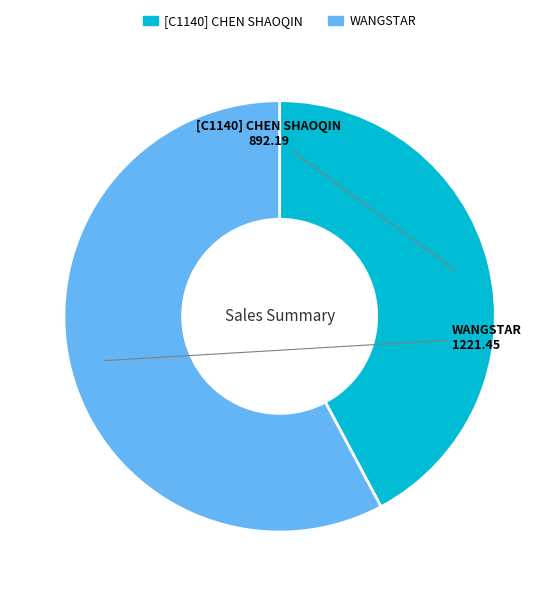

The [C1140] CHEN SHAOQIN slice represents 51% of the pie. True or false?

False